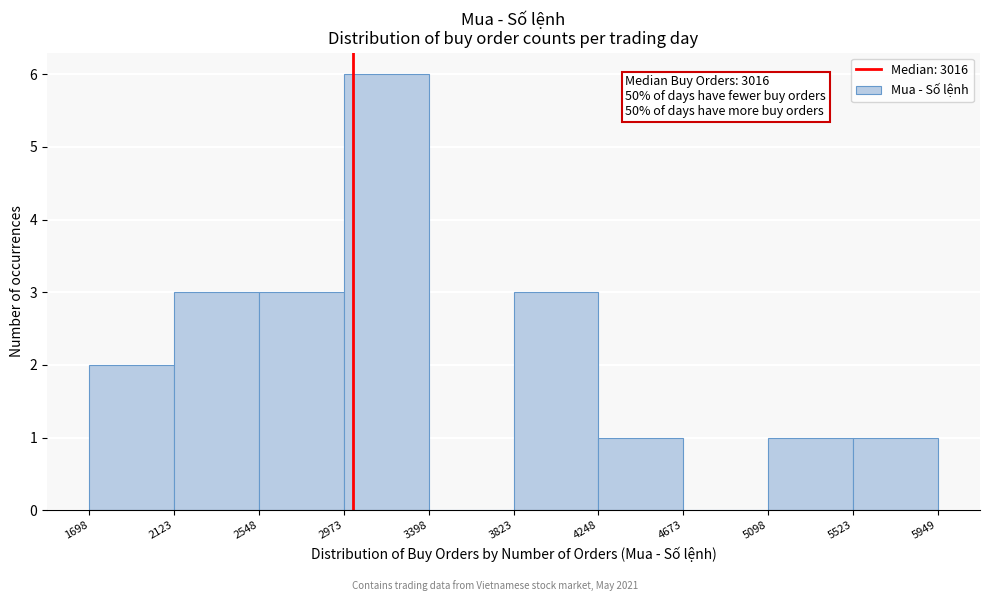

Over which range of the x-axis is the bar tallest?

2973 to 3398